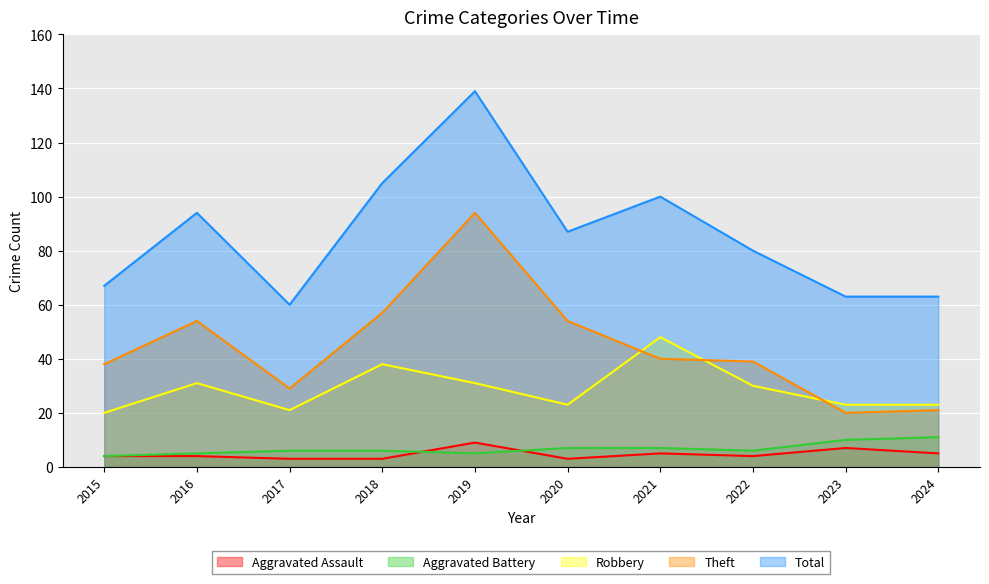

At 2024, list the series in order from largest to smallest.

Total, Robbery, Theft, Aggravated Battery, Aggravated Assault